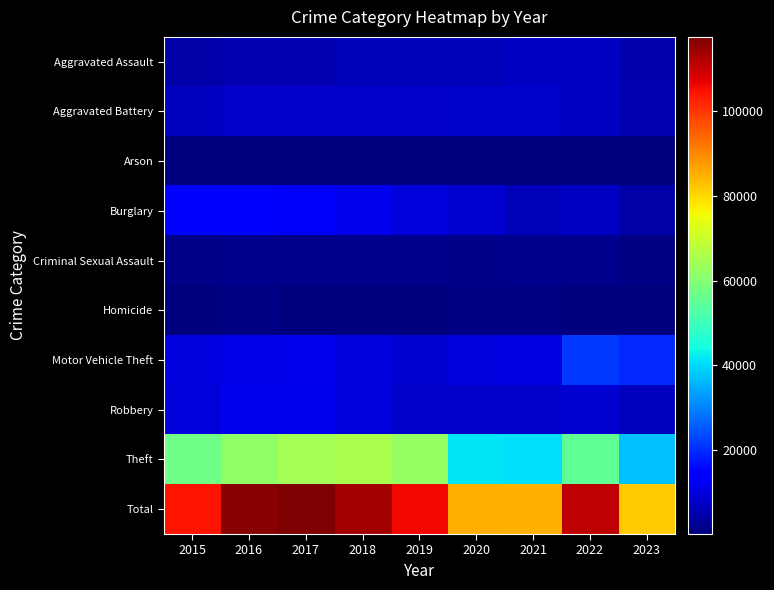

Reading left to right, what are all the values shown in this chart?

Aggravated Assault: 2015=4480	2016=5712	2017=5793	2018=6001	2019=5841	2020=6262	2021=7242	2022=7280	2023=5107
Aggravated Battery: 2015=7018	2016=8086	2017=7845	2018=7734	2019=7857	2020=8320	2021=8347	2022=7489	2023=5434
Arson: 2015=448	2016=515	2017=444	2018=373	2019=376	2020=588	2021=529	2022=422	2023=326
Burglary: 2015=13184	2016=14289	2017=13001	2018=11747	2019=9638	2020=8758	2021=6659	2022=7593	2023=4896
Criminal Sexual Assault: 2015=1683	2016=1833	2017=1958	2018=2003	2019=1897	2020=1470	2021=1699	2022=1772	2023=1206
Homicide: 2015=496	2016=786	2017=672	2018=589	2019=498	2020=787	2021=804	2022=719	2023=426
Motor Vehicle Theft: 2015=10068	2016=11286	2017=11380	2018=9985	2019=8977	2020=9959	2021=10602	2022=21449	2023=19920
Robbery: 2015=9638	2016=11960	2017=11880	2018=9681	2019=7995	2020=7855	2021=7918	2022=8964	2023=6773
Theft: 2015=57350	2016=61621	2017=64386	2018=65286	2019=62492	2020=41321	2021=40800	2022=54821	2023=37315
Total: 2015=104365	2016=116088	2017=117359	2018=113399	2019=105571	2020=85320	2021=84600	2022=110509	2023=81403